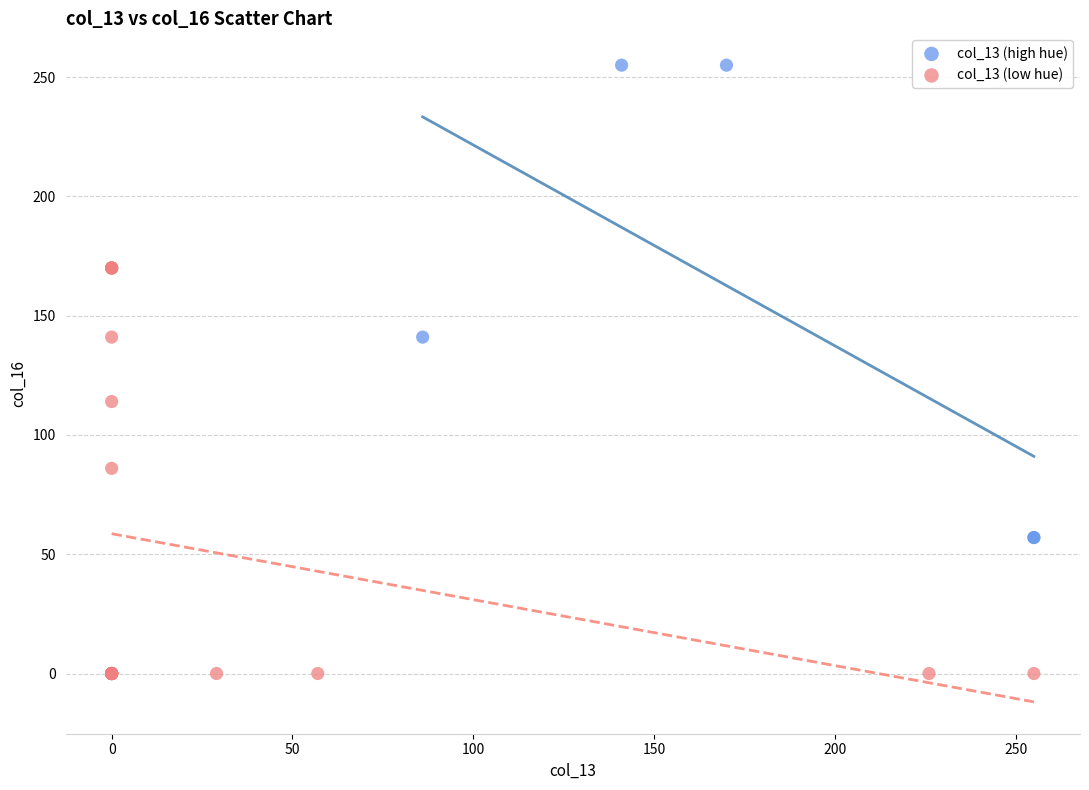

Which series has the widest spread of Y values?

col_13 (high hue)